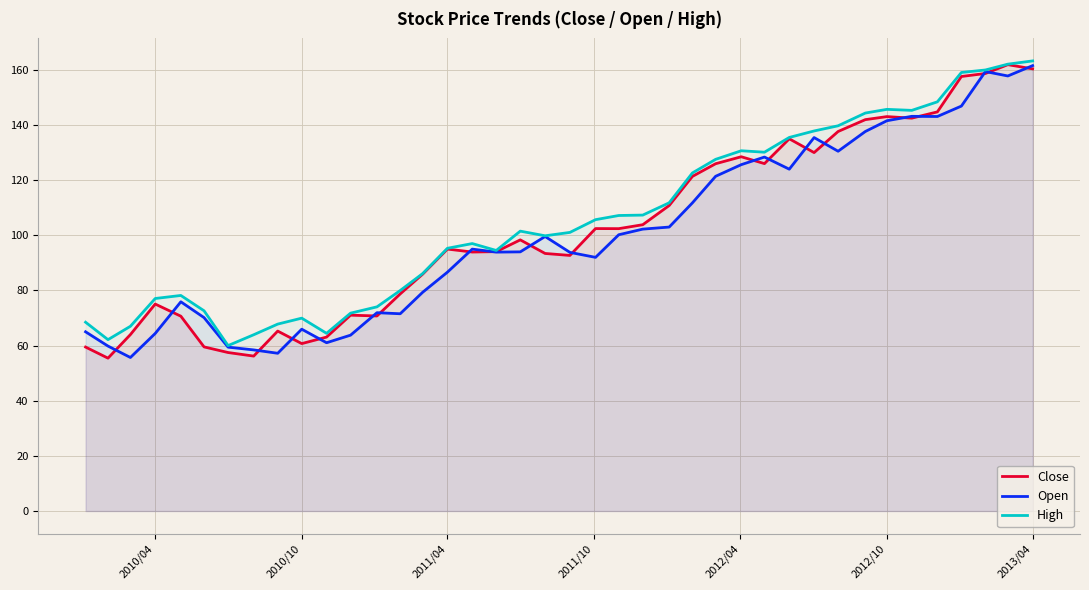

Reading right to left, transcribe all the data shown in this chart.

Close: 160.4	161.9	158.7	157.6	144.8	142.5	143.1	141.9	137.6	130.0	135.0	126.0	128.5	126.0	121.4	110.8	103.8	102.4	102.4	92.7	93.4	98.3	94.1	93.9	95.0	85.9	78.7	70.7	71.0	63.1	60.7	65.3	56.2	57.5	59.5	70.7	75.1	64.0	55.4	59.5
Open: 161.5	157.8	159.4	146.9	143.1	143.1	141.6	137.6	130.5	135.4	124.0	128.4	125.6	121.4	111.8	103.0	102.2	100.2	92.0	93.8	99.6	94.0	93.9	95.0	86.6	79.3	71.5	71.9	63.8	61.0	65.9	57.2	58.4	59.4	70.1	75.9	64.4	55.7	59.8	65.0
High: 163.2	162.1	160.0	159.1	148.4	145.3	145.7	144.3	139.7	137.8	135.5	130.1	130.7	127.6	122.6	111.8	107.3	107.2	105.7	101.1	99.8	101.5	94.5	97.0	95.3	86.1	80.0	74.1	71.8	64.4	69.9	67.8	63.9	60.0	72.6	78.2	77.1	67.0	62.2	68.5